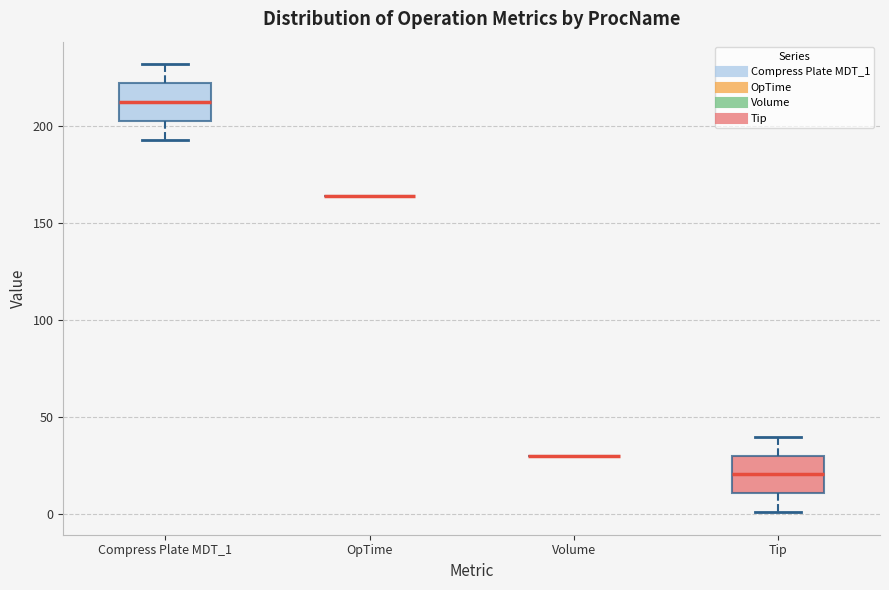

Where does the upper whisker of the box for Compress Plate MDT_1 end on the y-axis? The values are not printed on the chart, so give them approximately, as read against the axis.

230